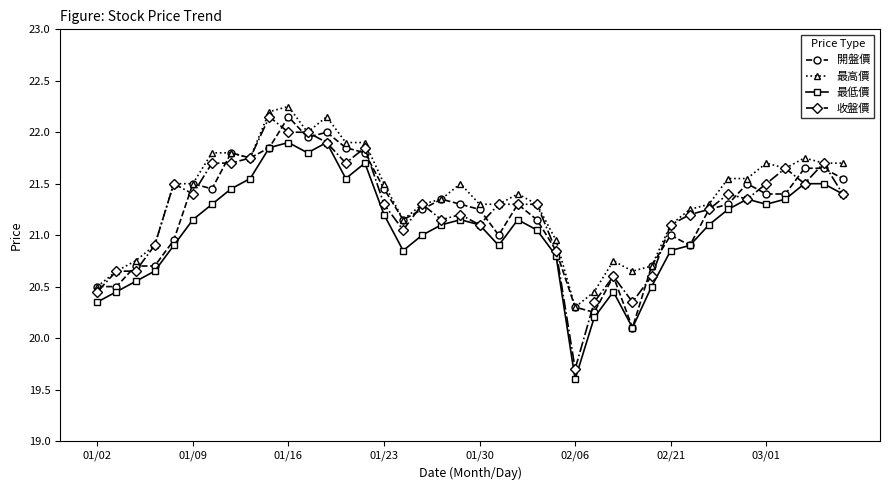

How many series are shown in this chart?

4